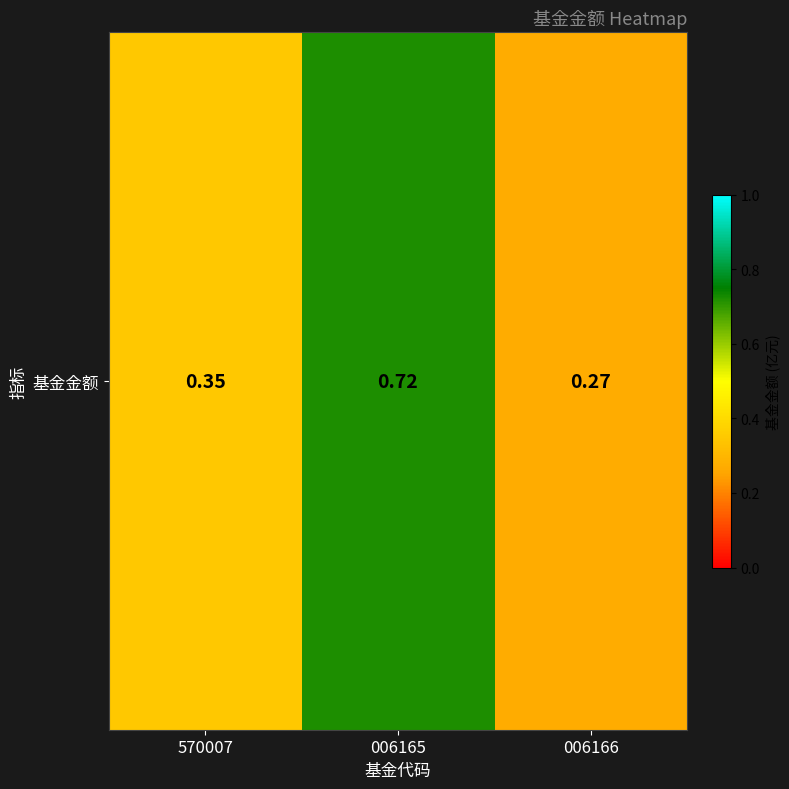

What is the change in value from 570007 to 006165?

+0.4